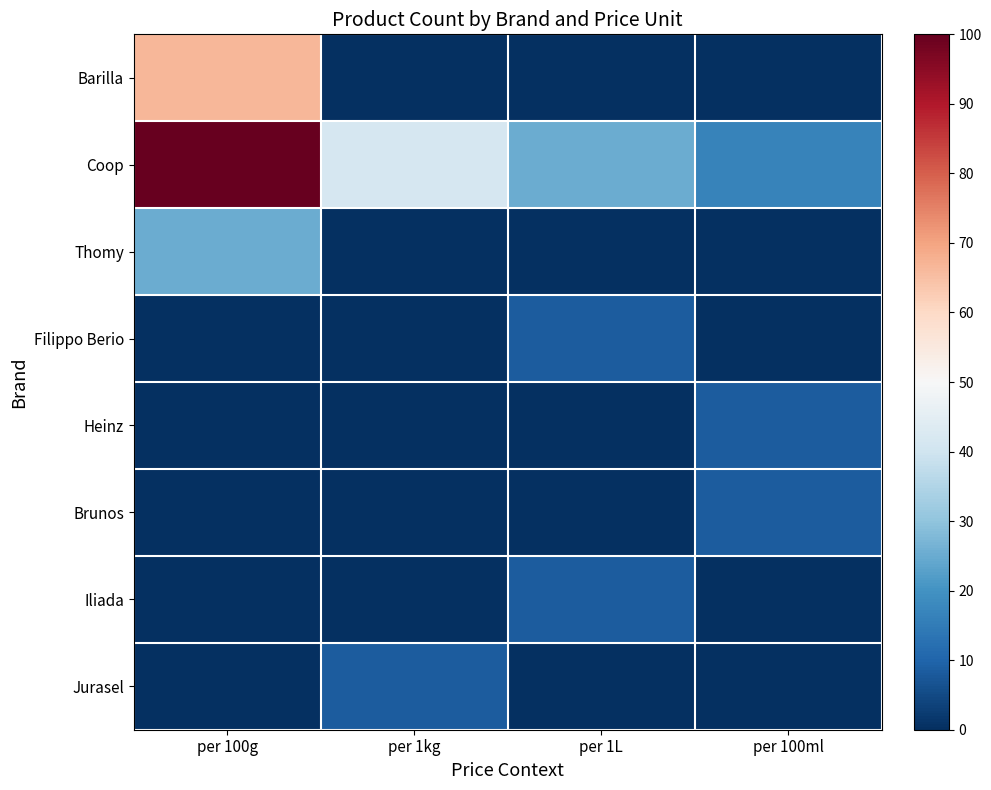

List the series in order of their peak value, lowest first.

Filippo Berio, Heinz, Brunos, Iliada, Jurasel, Thomy, Barilla, Coop